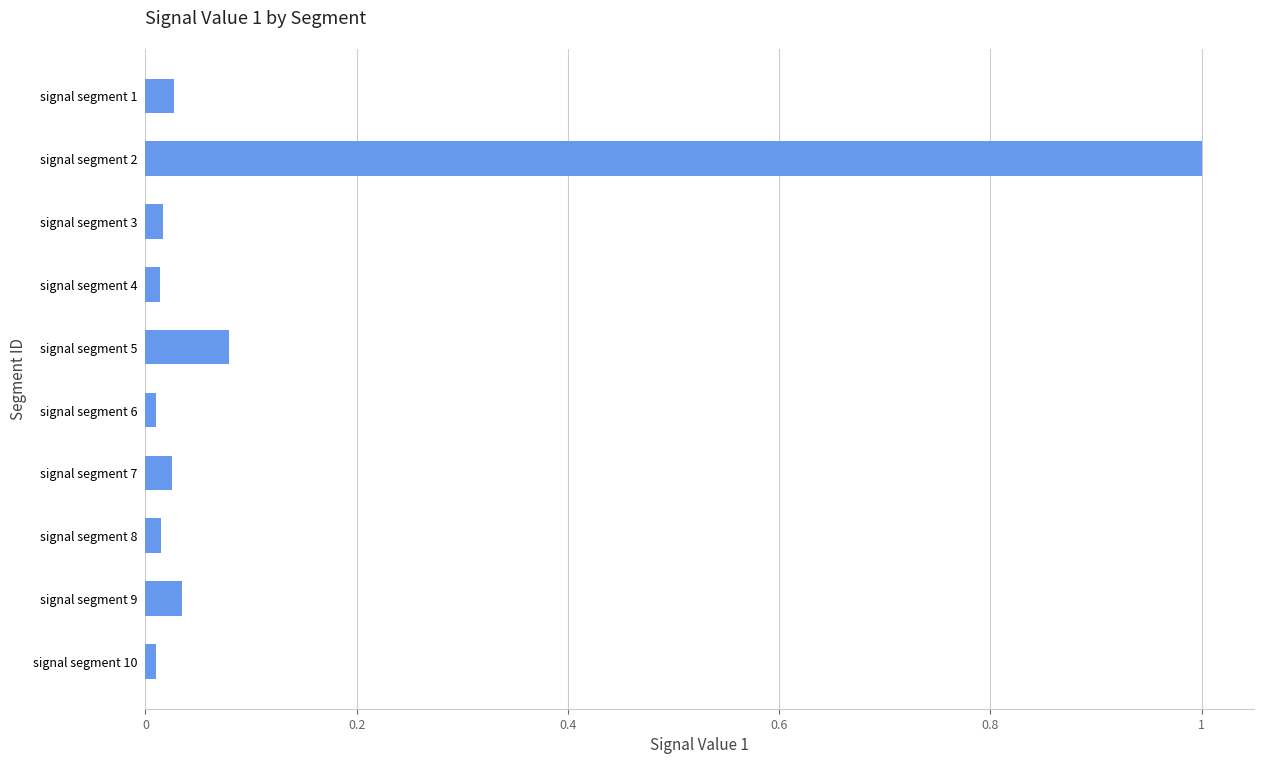

Is it true that the value at signal segment 5 is 0.0?

False